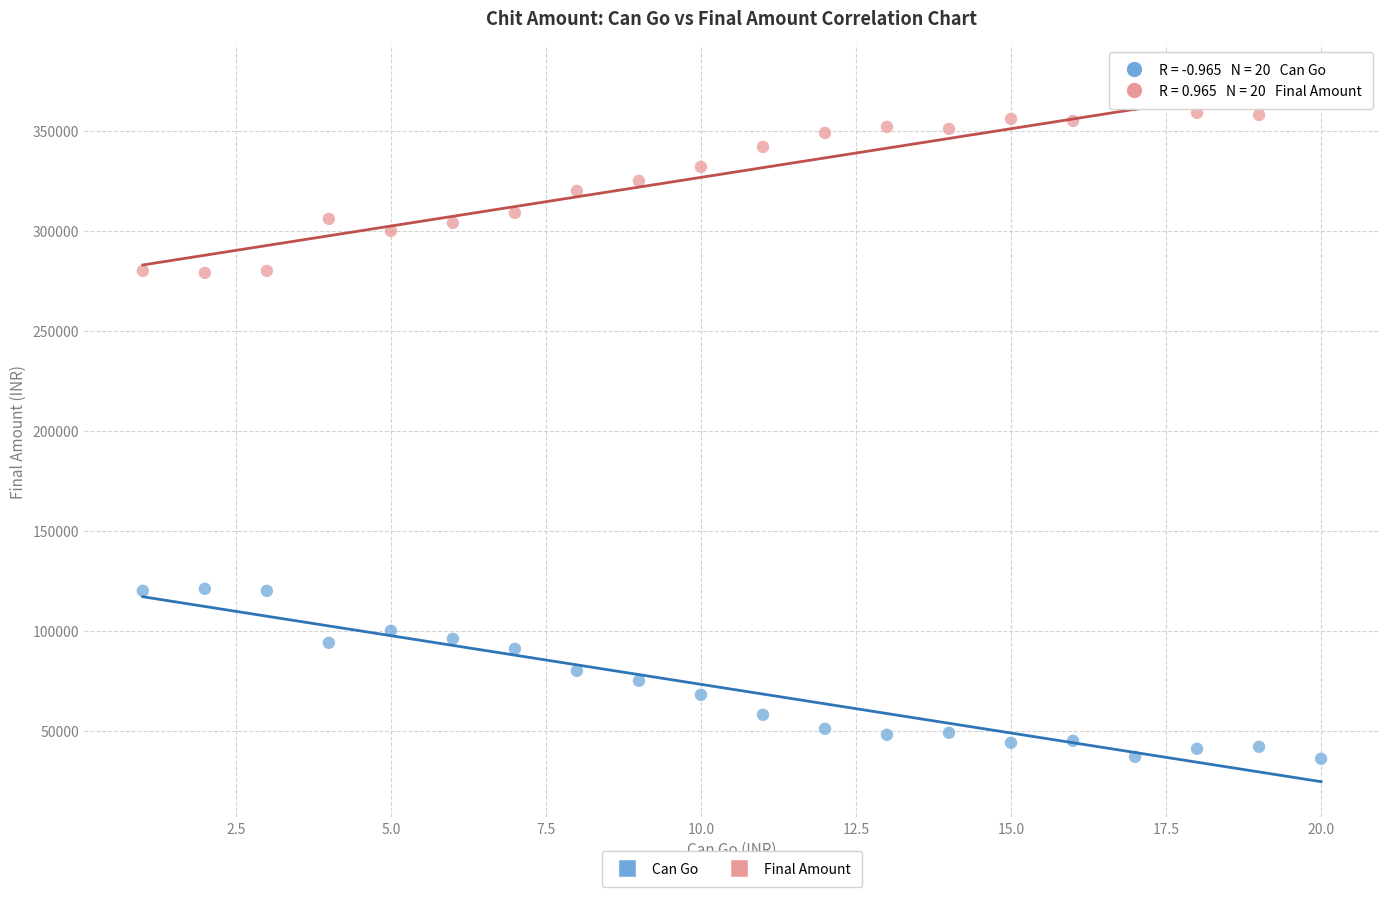

What are all the series names shown in the legend?

Can Go, Final Amount